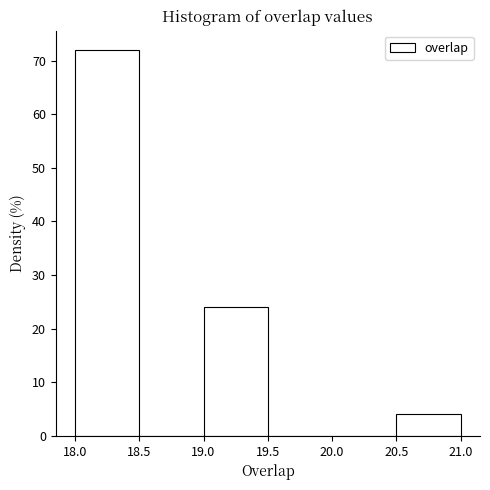

What is the height of the bar covering 18.0 to 18.5 on the x-axis? The values are not printed on the chart, so give them approximately, as read against the axis.

72